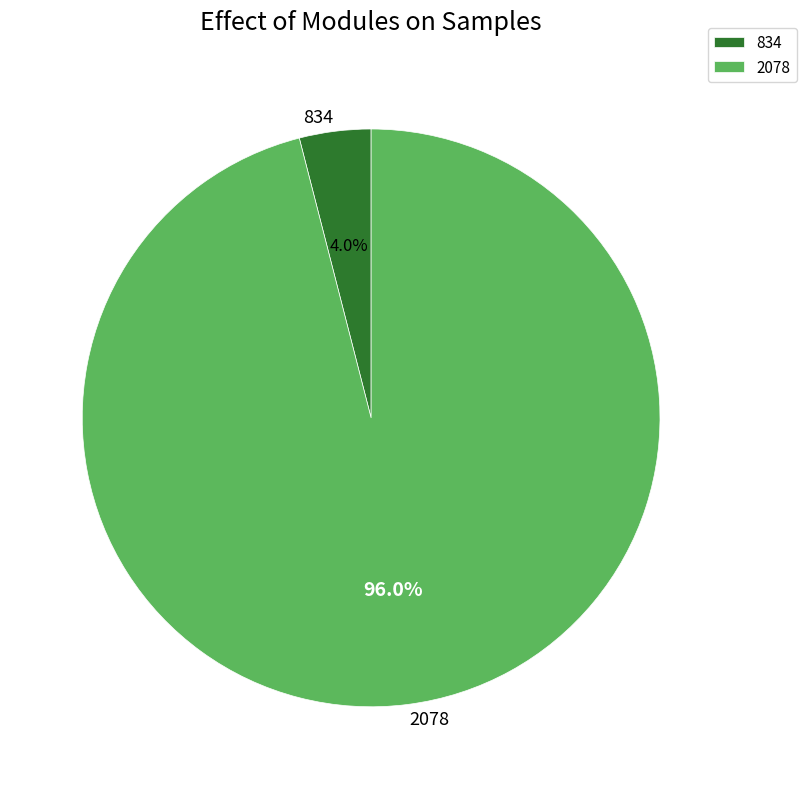

True or false: 834 accounts for 4% of the total.

True